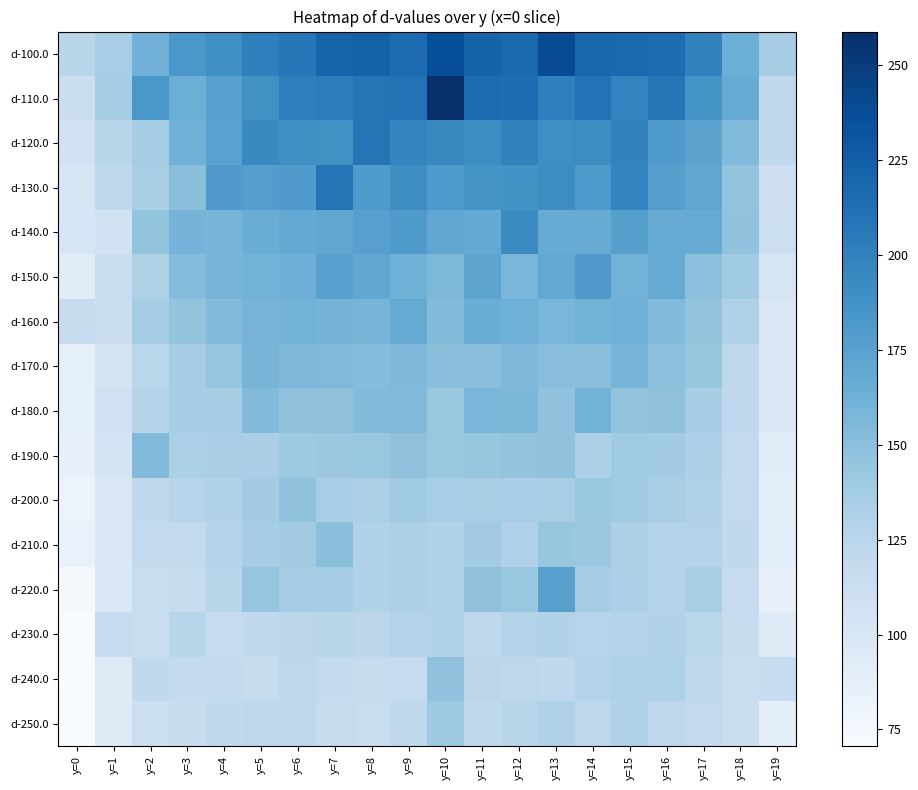

How many distinct data groups are displayed?

16